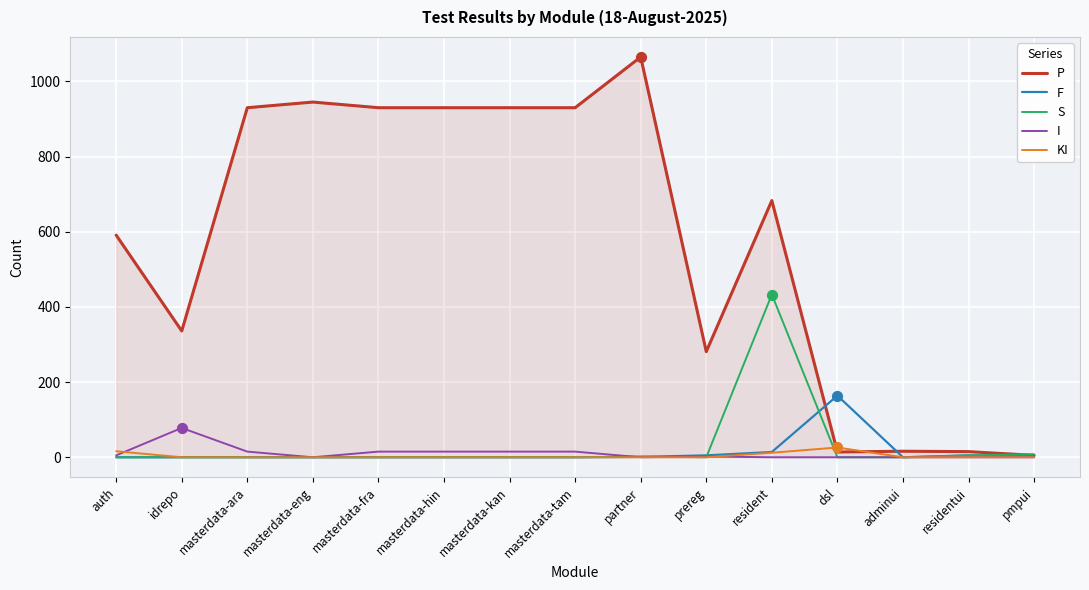

What are all the series names shown in the legend?

P, F, S, I, KI